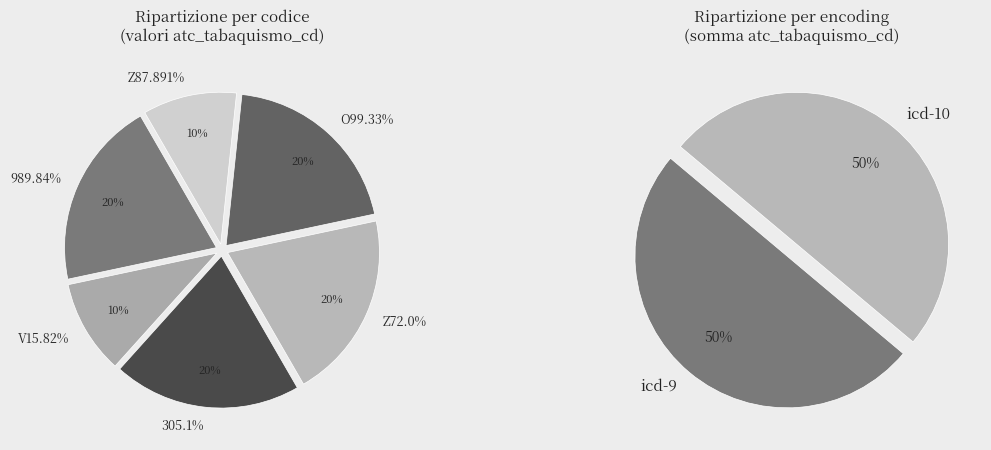

How many segments does this pie chart have?

6